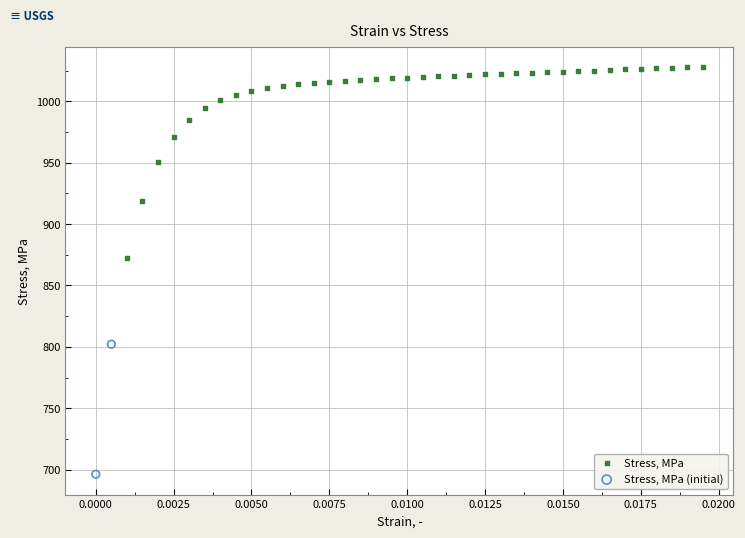

What are all the series names shown in the legend?

Stress, MPa, Stress, MPa (initial)